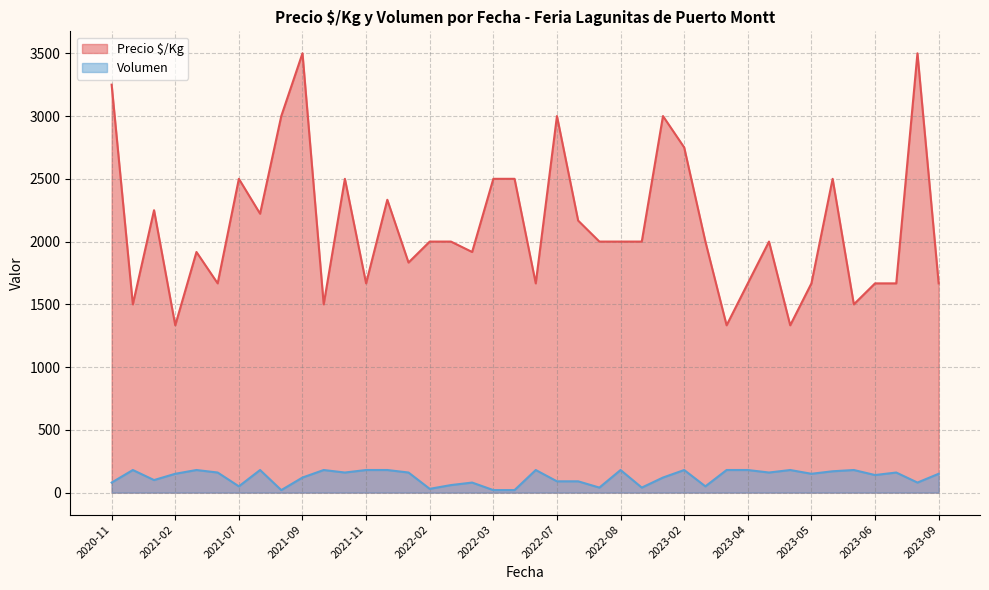

How many interior local valleys does the Precio $/Kg series have?

12